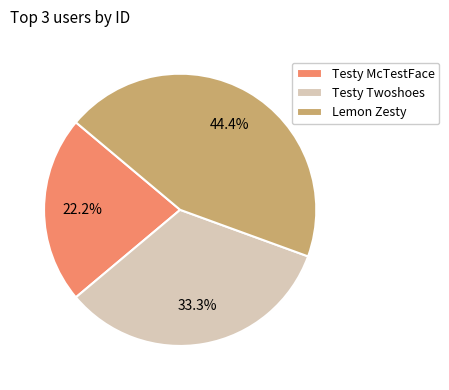

True or false: Testy Twoshoes accounts for 28% of the total.

False